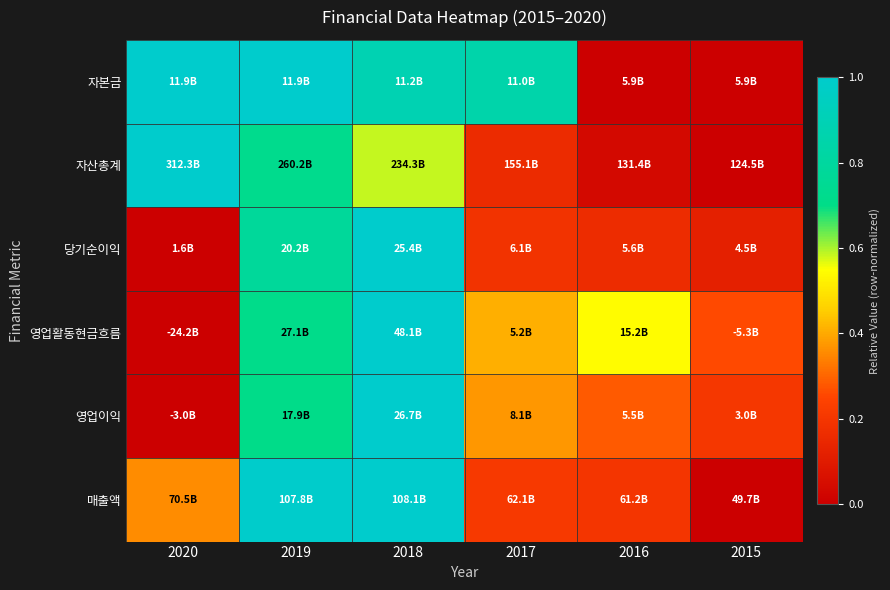

At which category does the chart reach its peak across all series?

2020